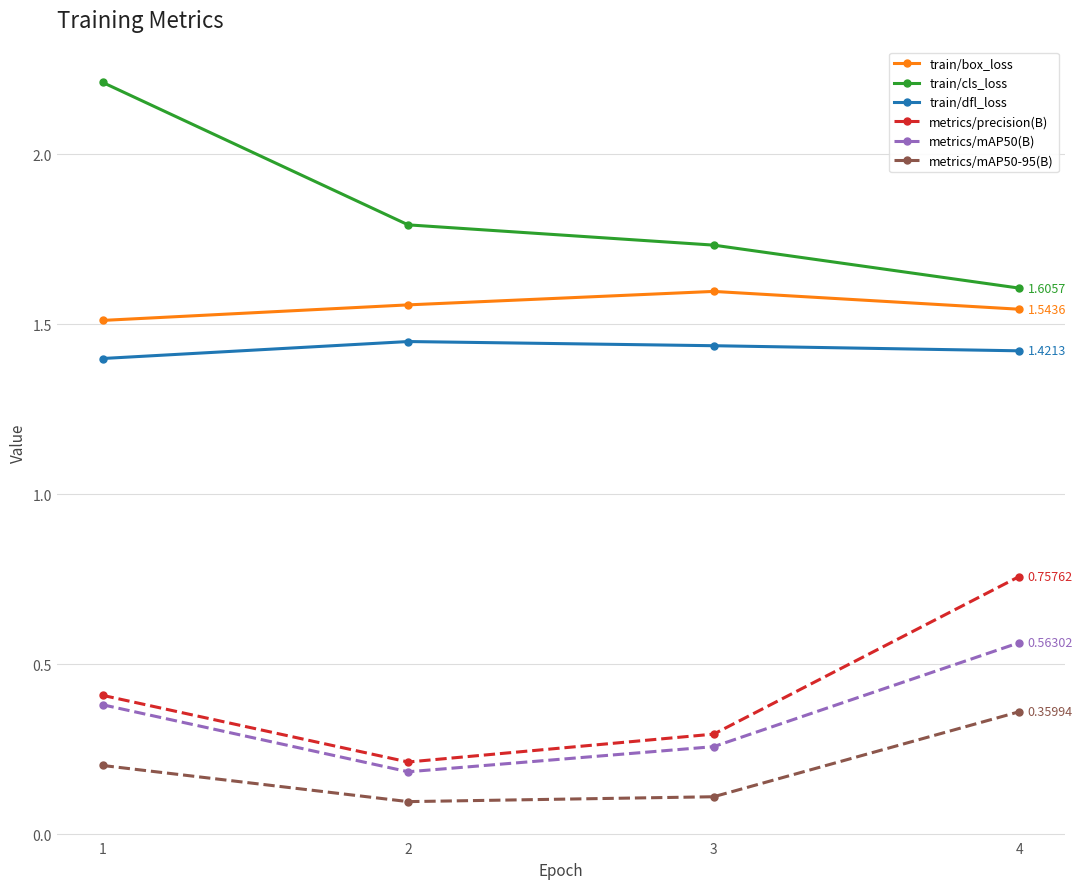

The value of metrics/mAP50(B) at 3 is 0.3. True or false?

True